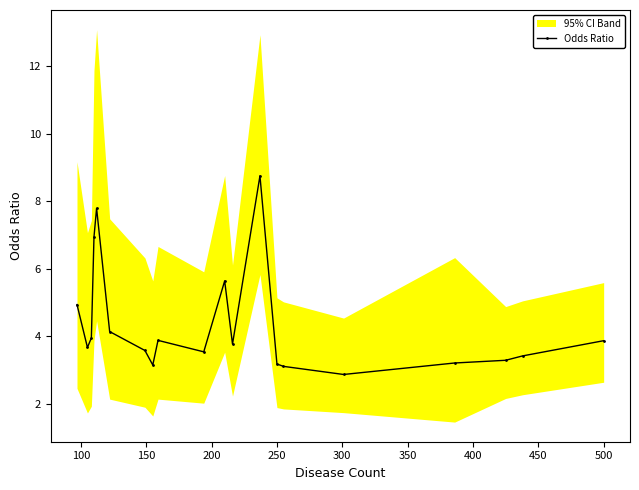

What is the lowest value of the Odds Ratio series?

2.9